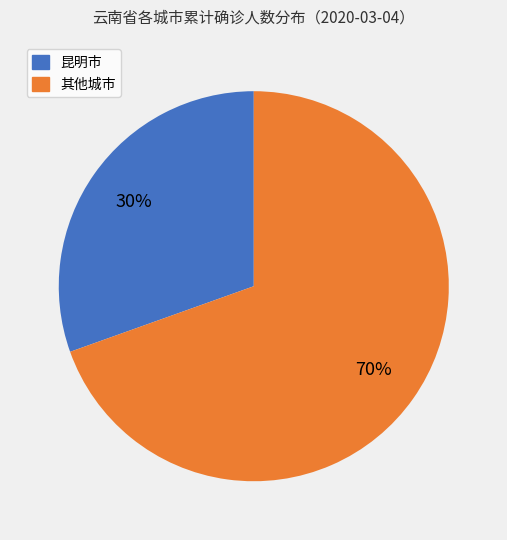

To the nearest percent, what is the average slice percentage?

50%